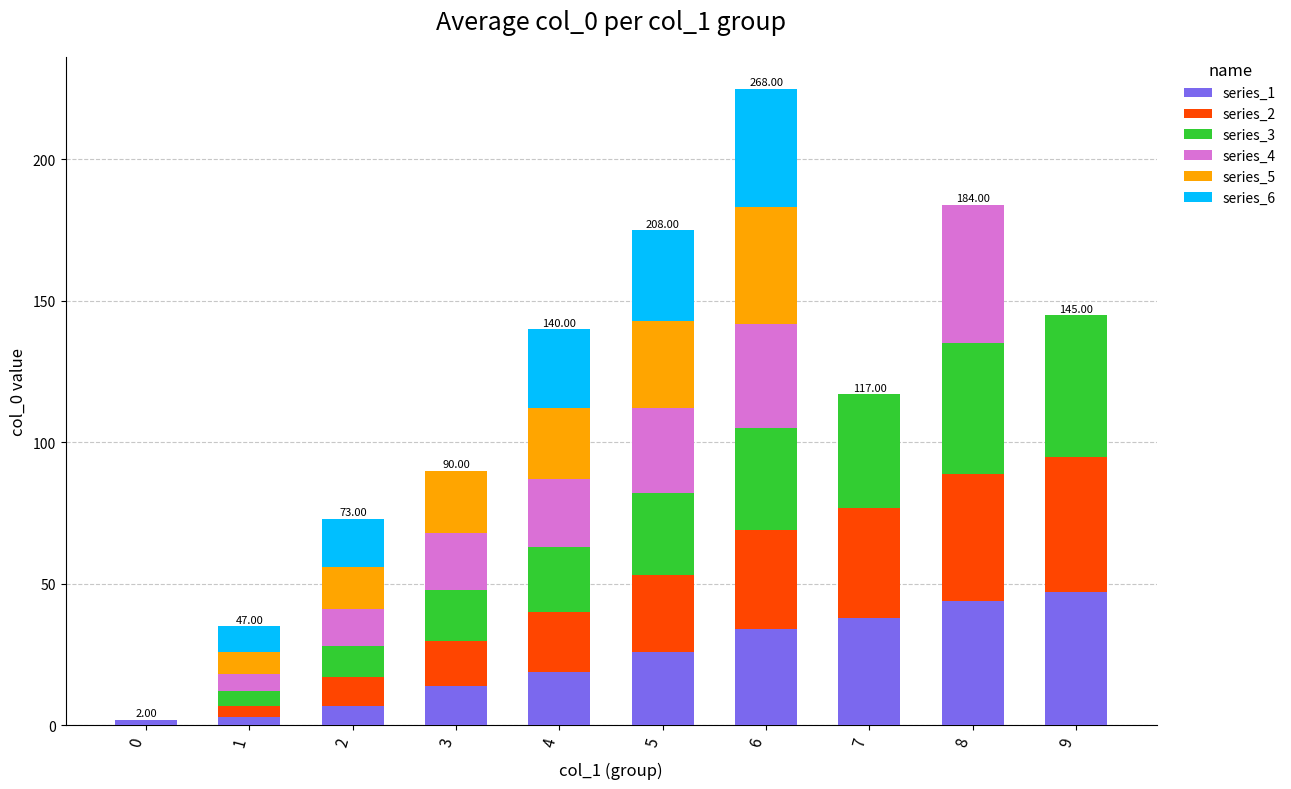

Does the chart contain stacked bars?

Yes